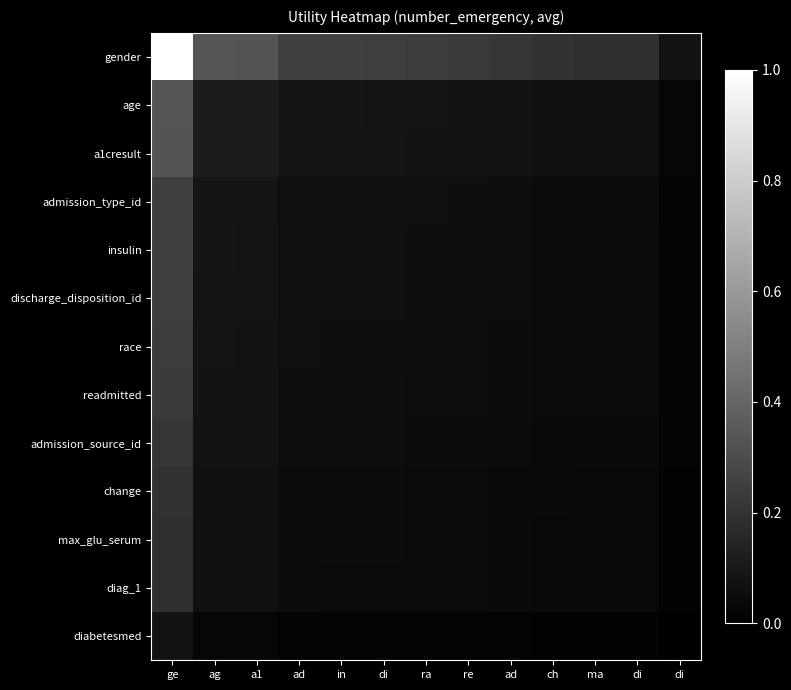

List the series in order of their peak value, lowest first.

diabetesmed, diag_1, max_glu_serum, change, admission_source_id, readmitted, race, discharge_disposition_id, insulin, admission_type_id, a1cresult, age, gender